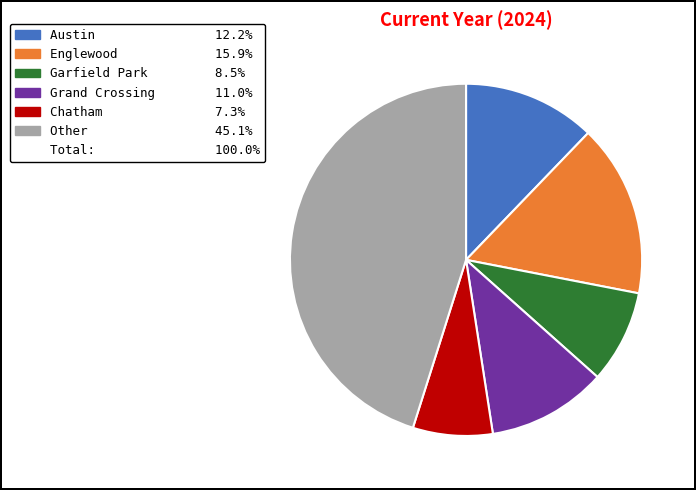

Is there any slice that represents more than half of the pie?

No